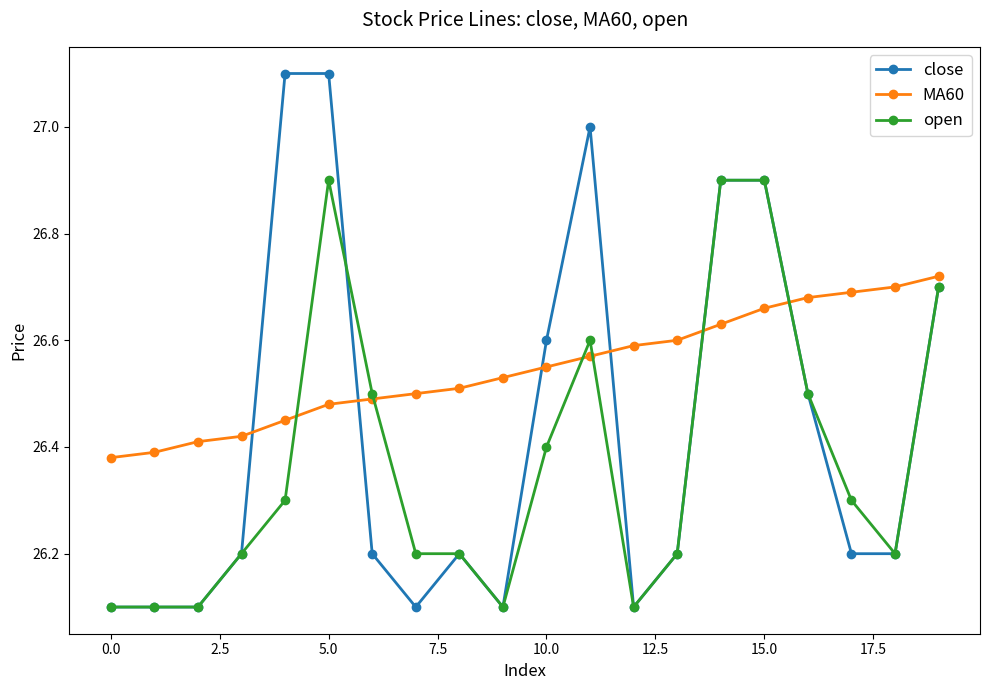

Is this an area chart (filled region under the line)?

No